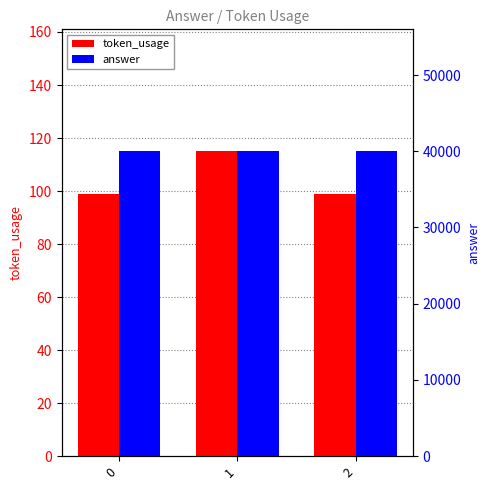

At how many categories does at least one series exceed 37586?

3